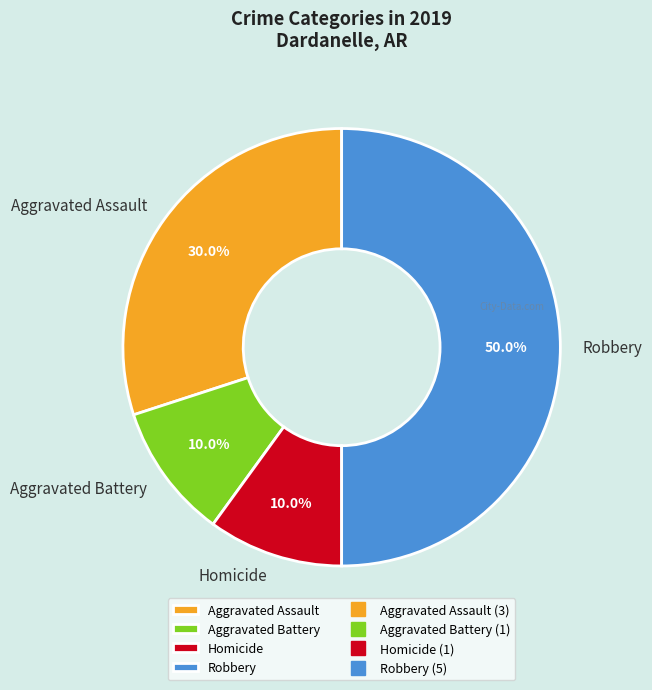

How many segments does this pie chart have?

4